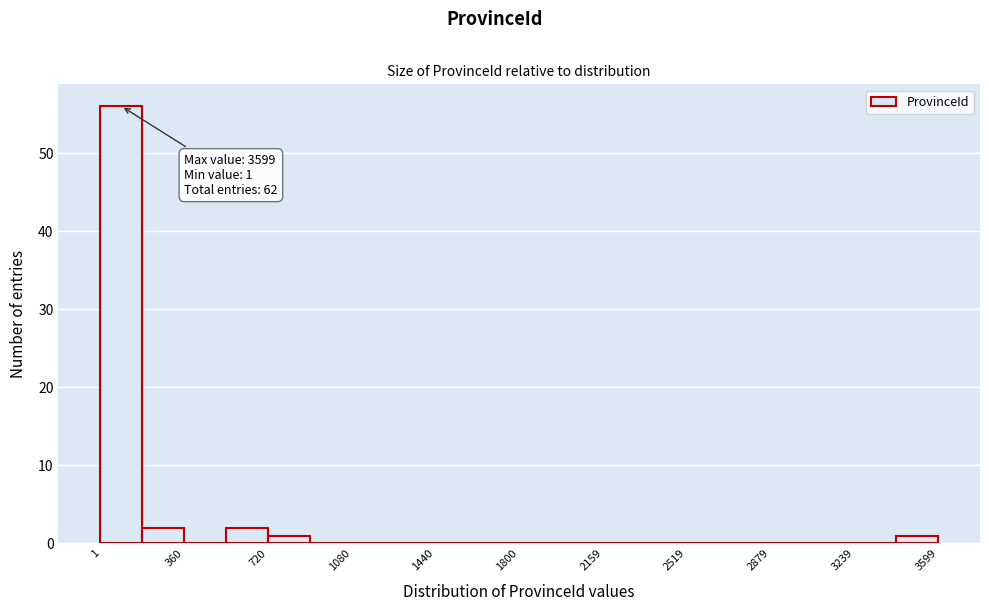

Around what value on the x-axis is the tallest bar? Give the approximate position of its centre, as read against the axis.

100